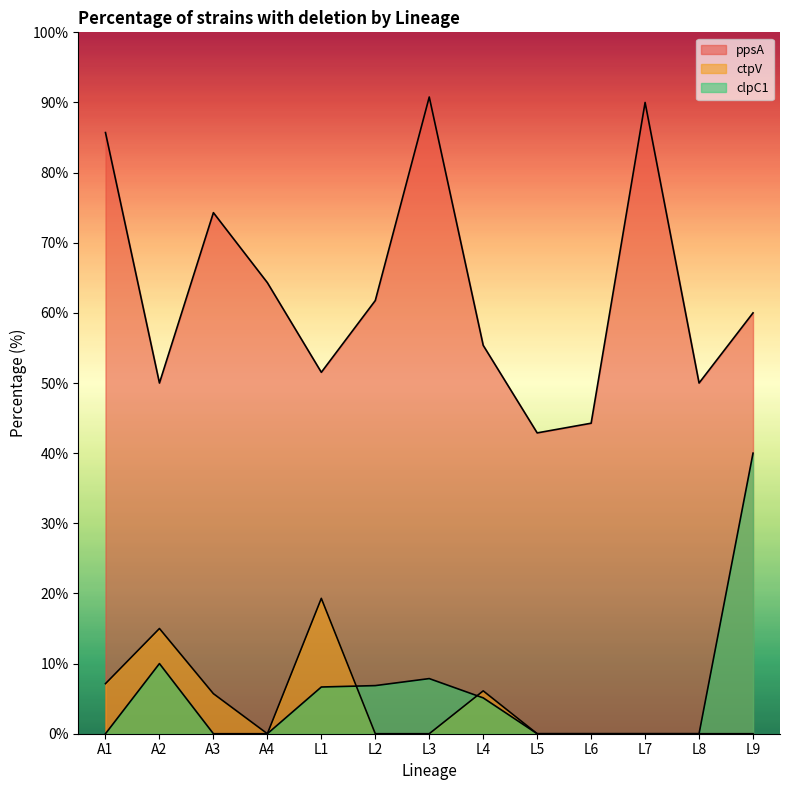

Between L4 and L8, which series saw the biggest shift?

ctpV